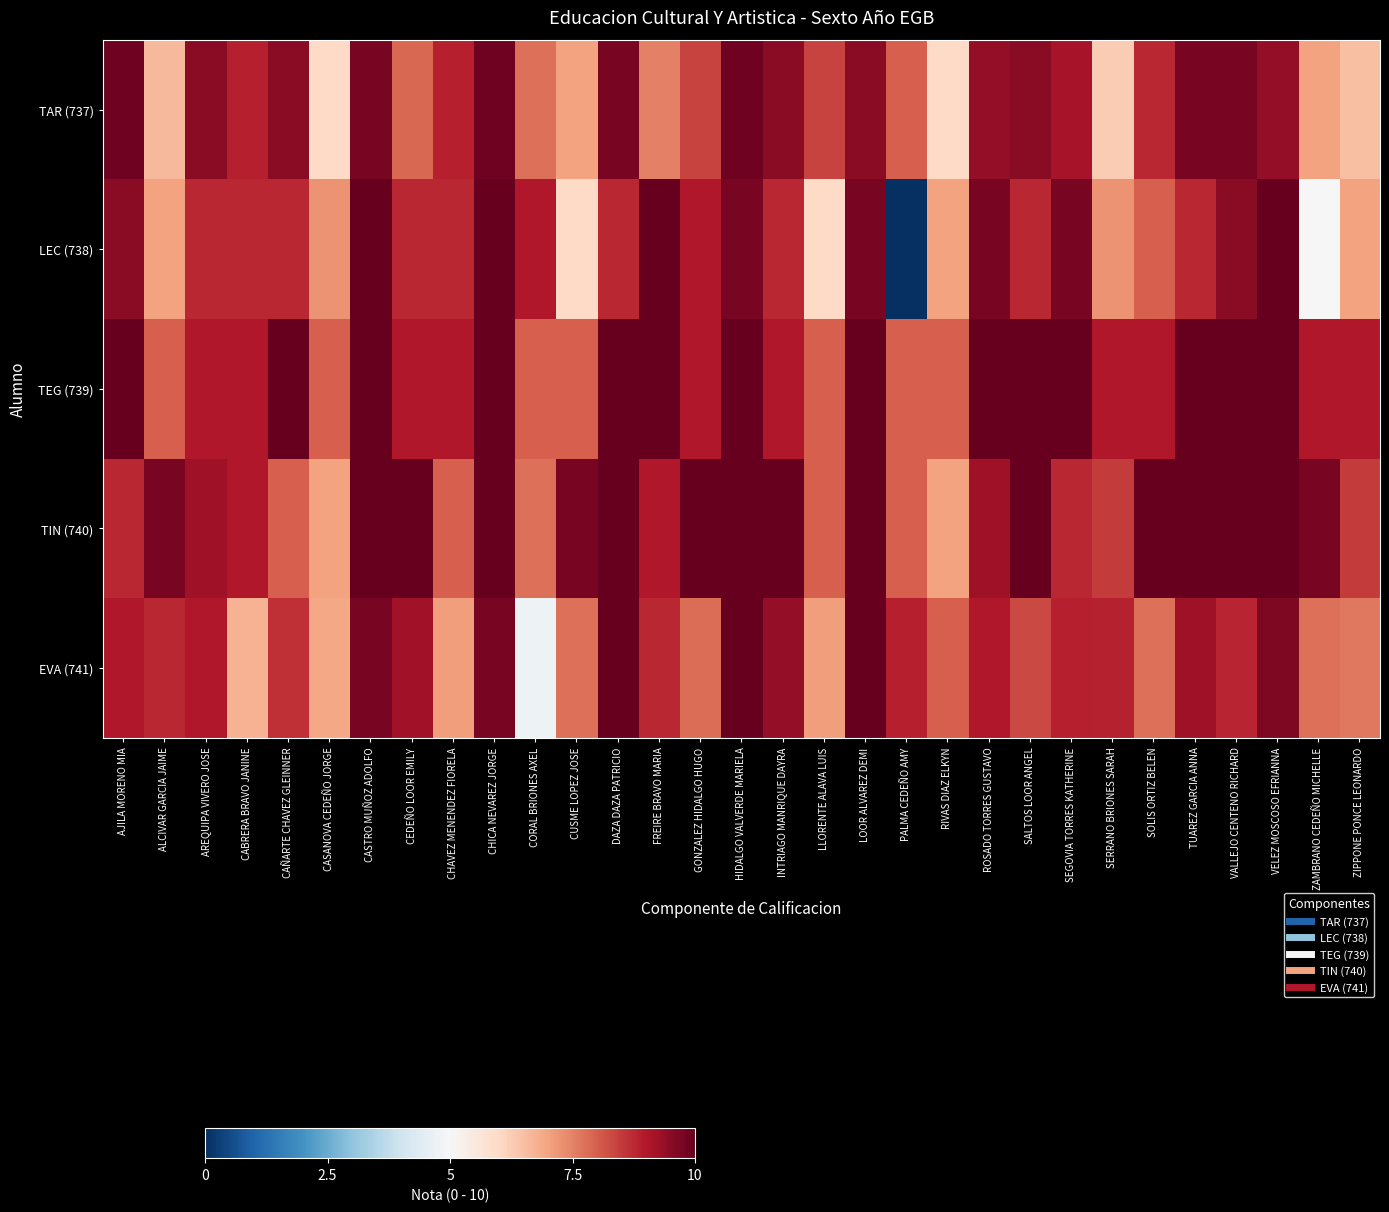

Which series has the largest total across all categories?

TEG (739)